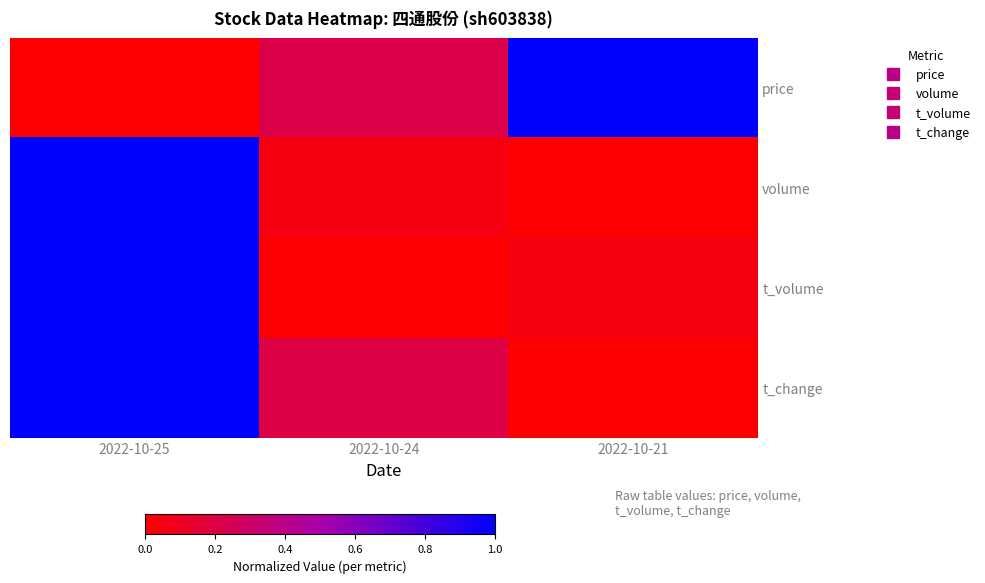

How many data points does each series have?

3